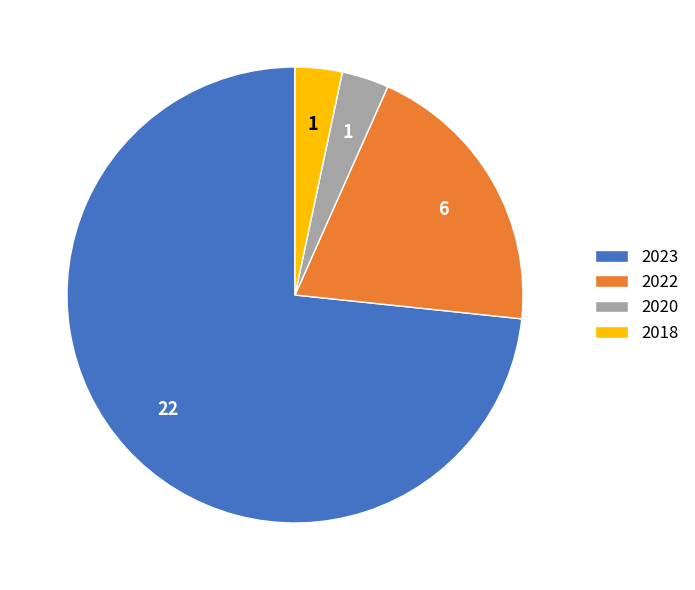

Count the number of slices in the pie.

4